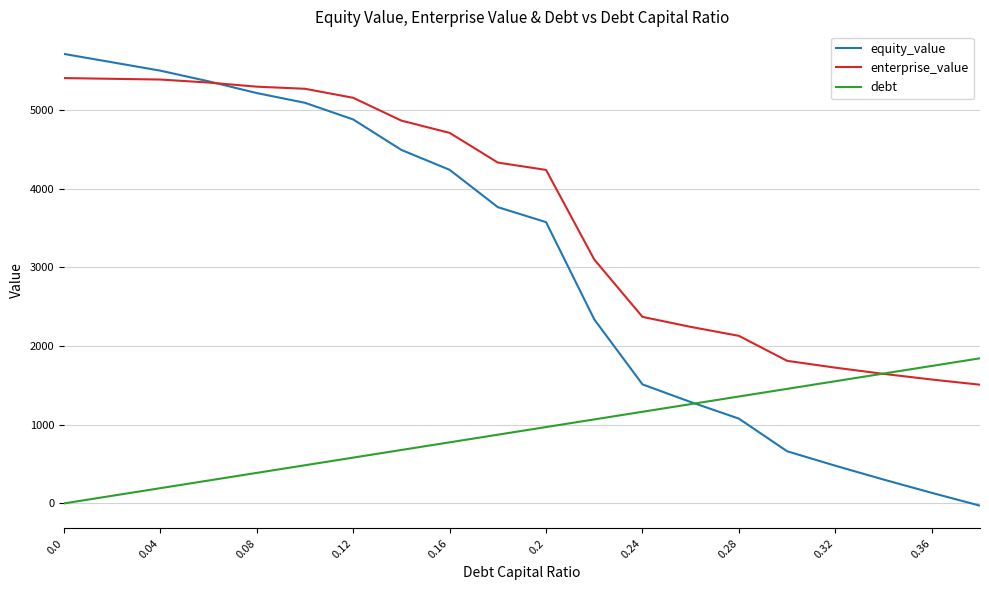

Which series has the largest total across all categories?

enterprise_value